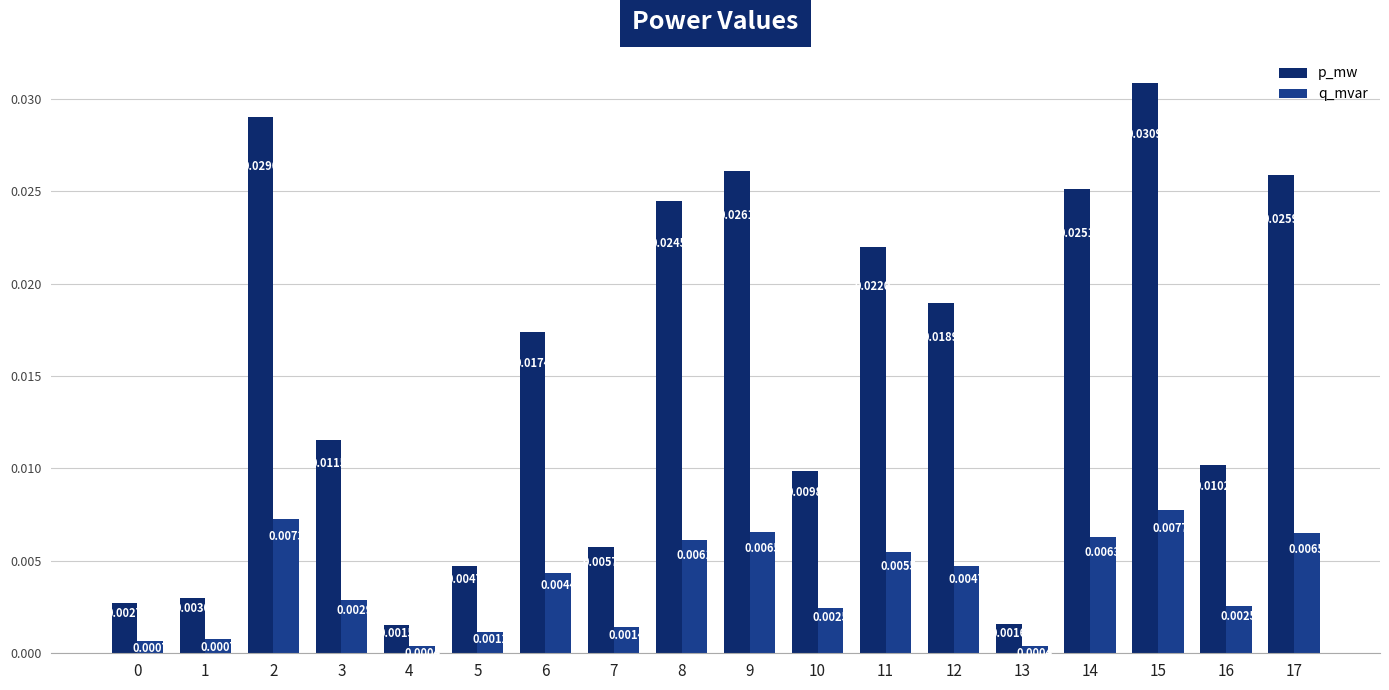

Does the chart contain any negative values?

No